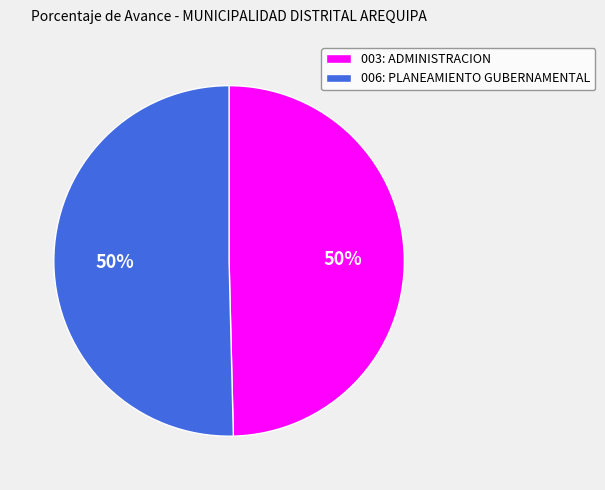

What is the ratio of the value at 003: ADMINISTRACION to the value at 006: PLANEAMIENTO GUBERNAMENTAL?

1.0